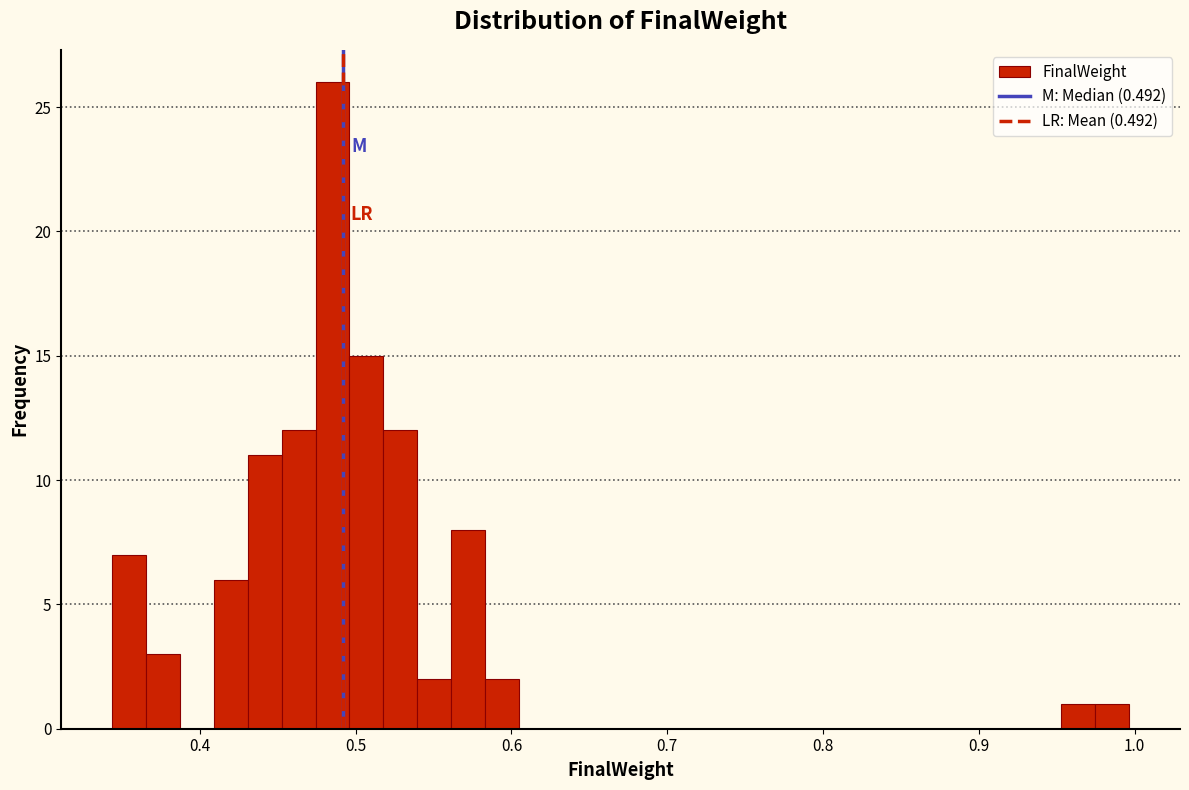

Read against the x-axis, roughly where is the centre of the tallest bar?

0.49